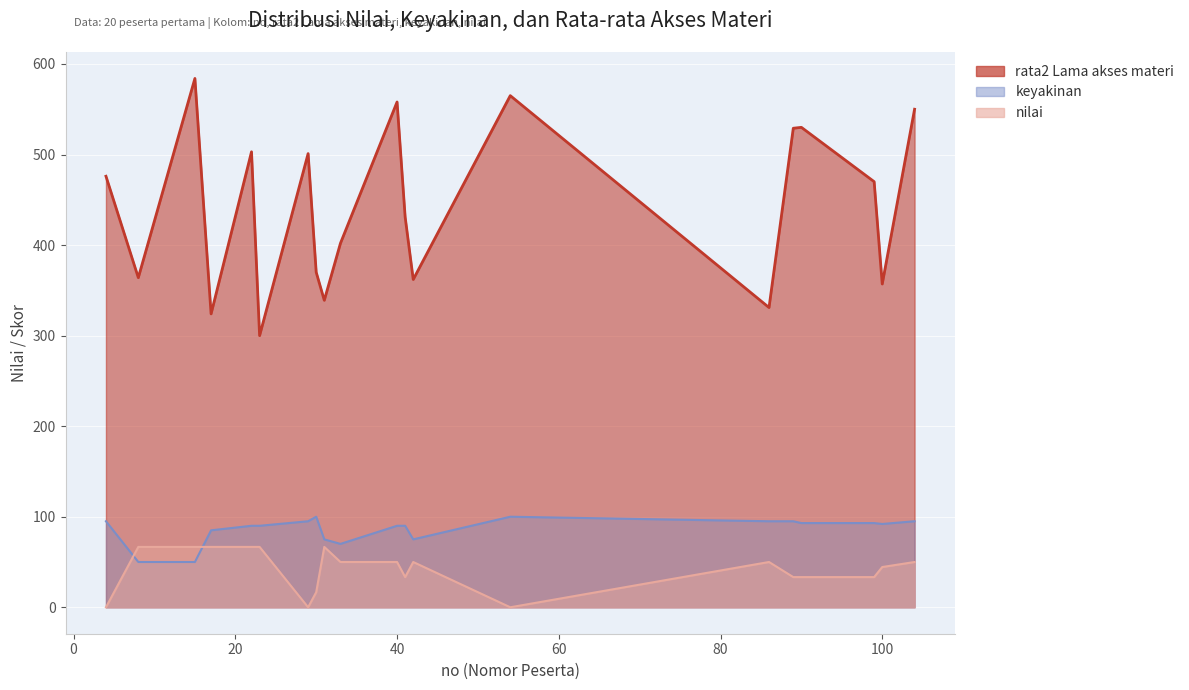

Between 17 and 104, which is larger?

104